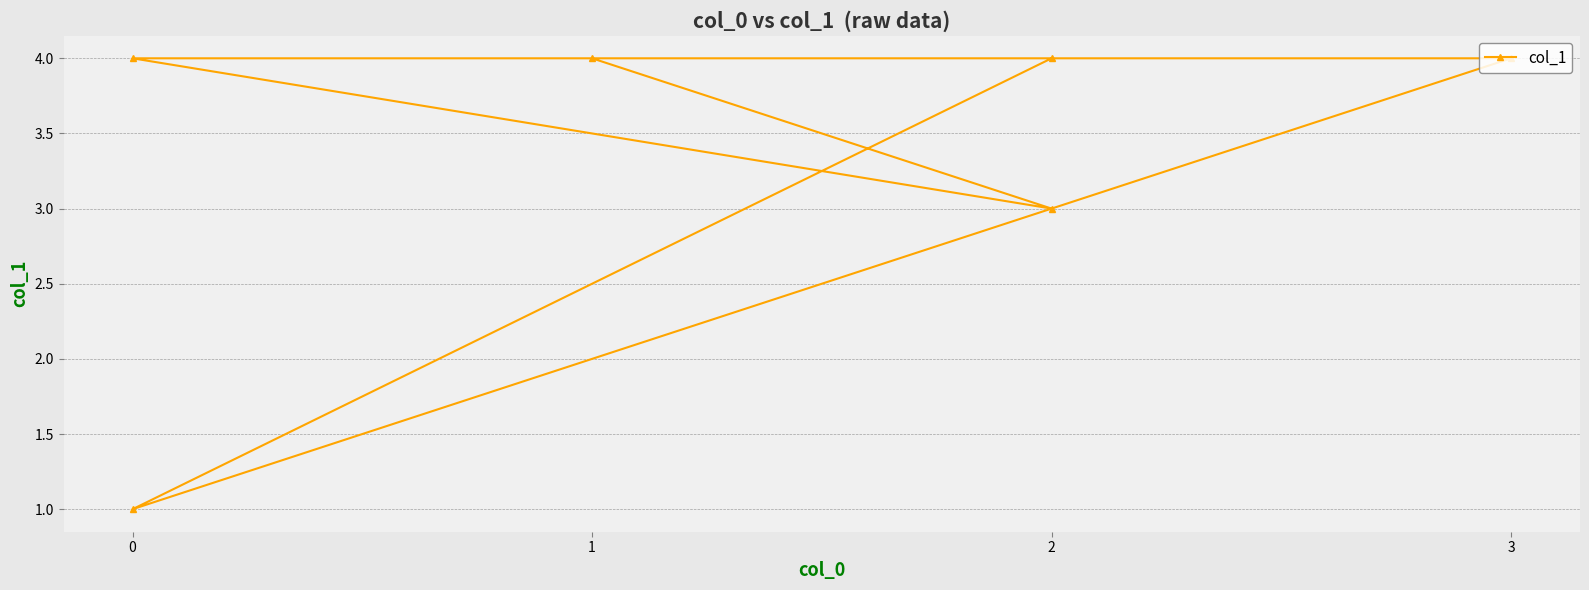

What is the change in value from 3 to 2?

-1